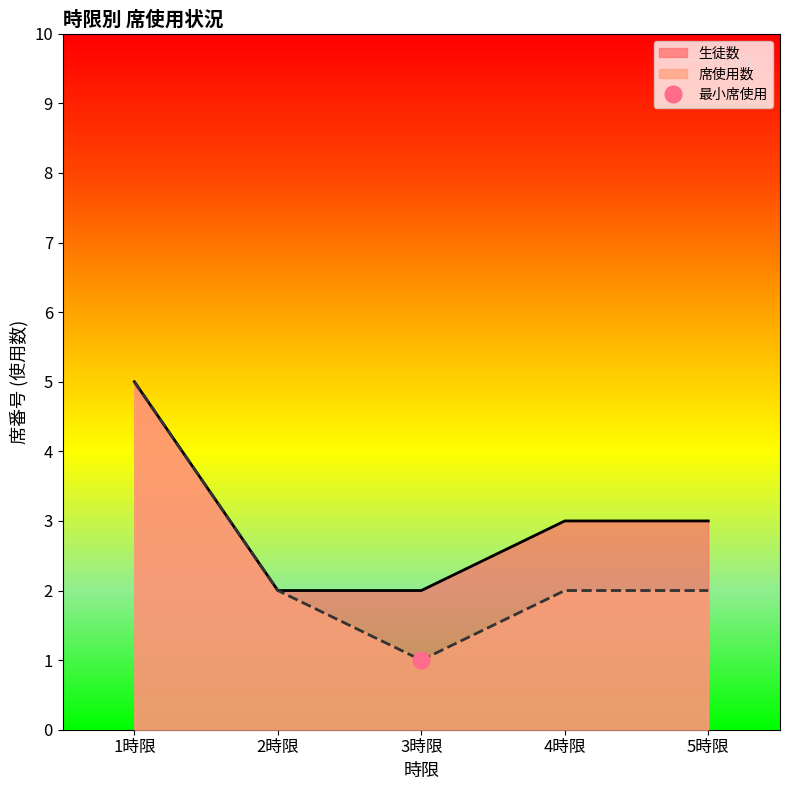

Which category has the lowest value in the 席使用数 series?

3時限